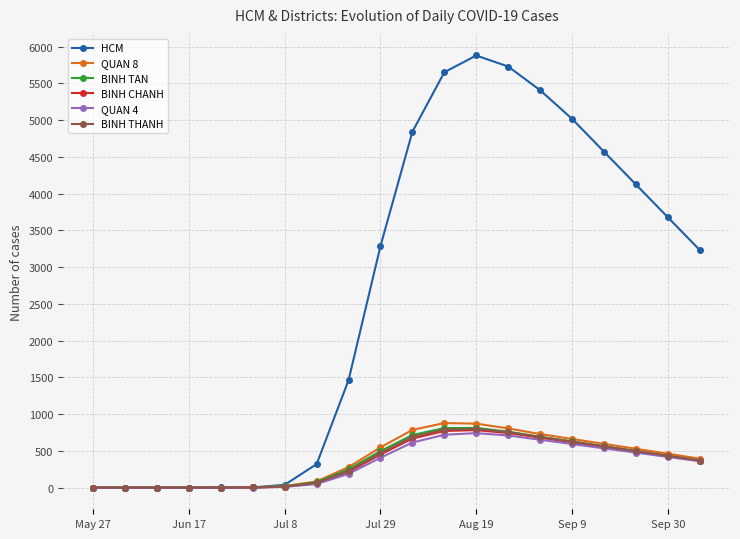

Which series has the widest spread of values?

HCM